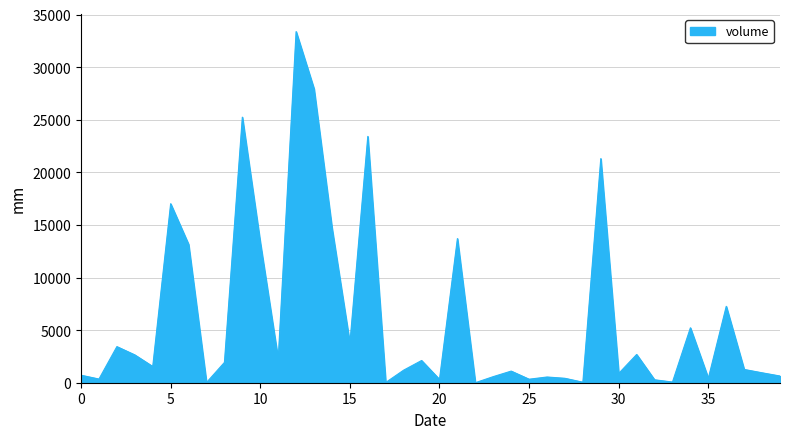

What is the maximum value shown in the chart?

33378.8